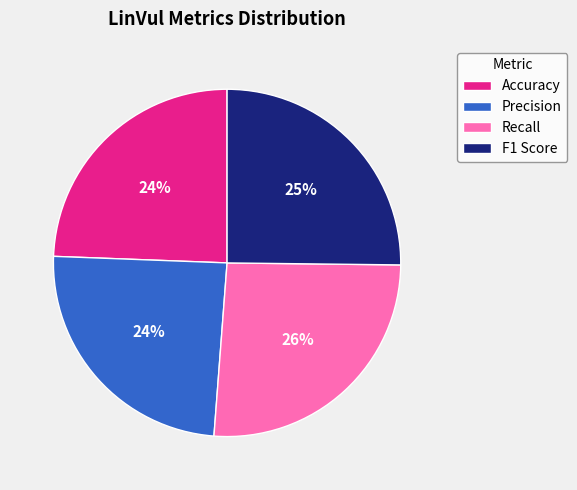

Is Recall the majority of the pie?

No